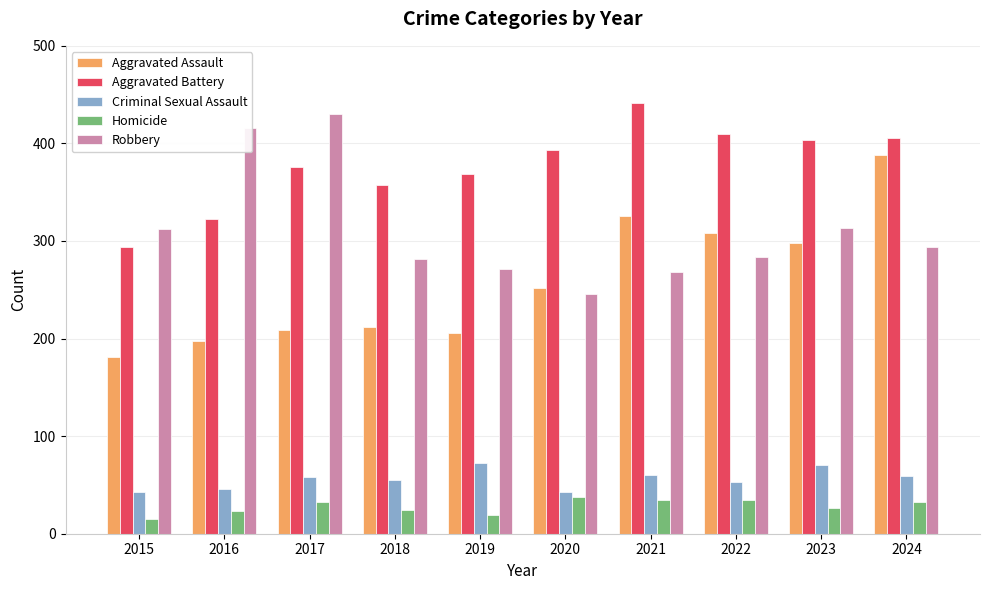

Which category has the highest value across all series?

2021